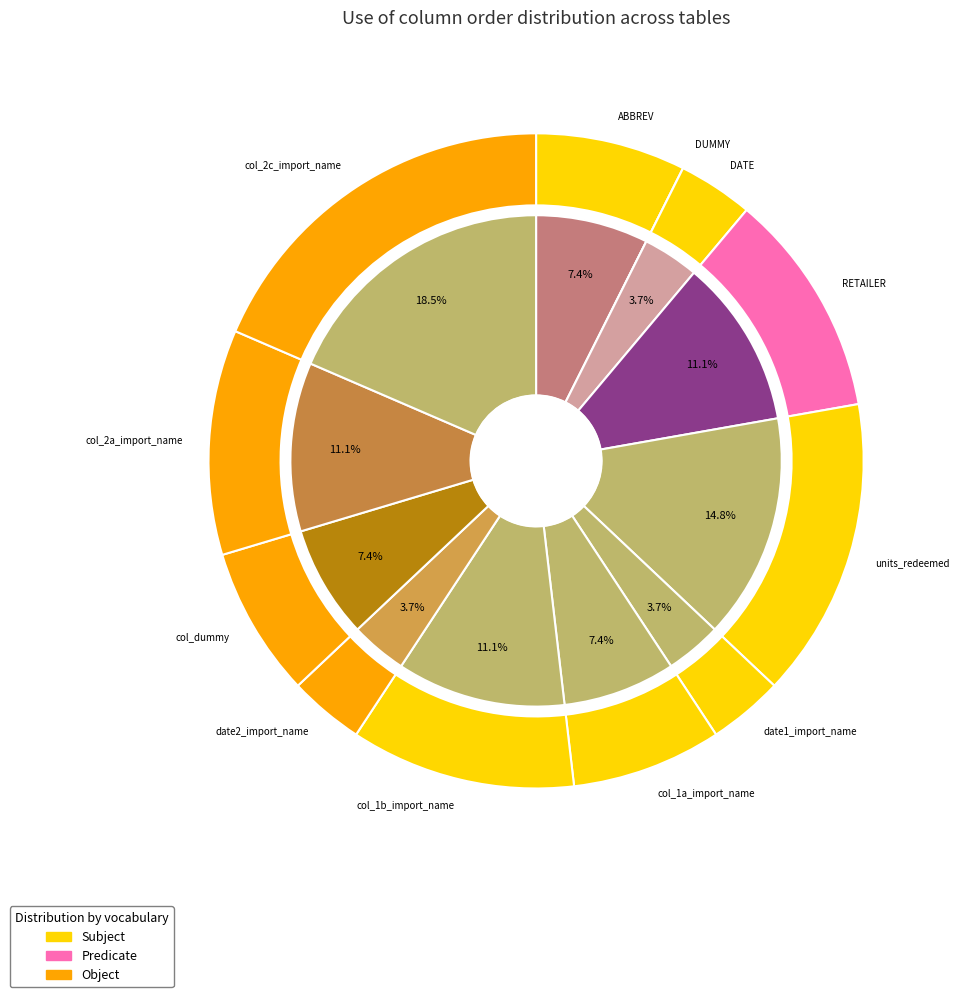

To the nearest percent, what percentage of the pie is col_dummy?

7%